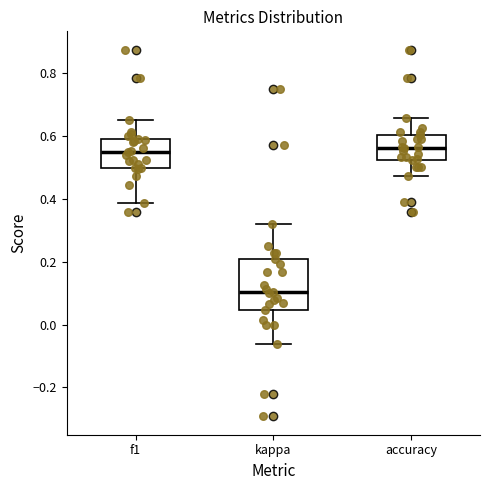

Where does the upper whisker of the box for kappa end on the y-axis? The values are not printed on the chart, so give them approximately, as read against the axis.

0.32